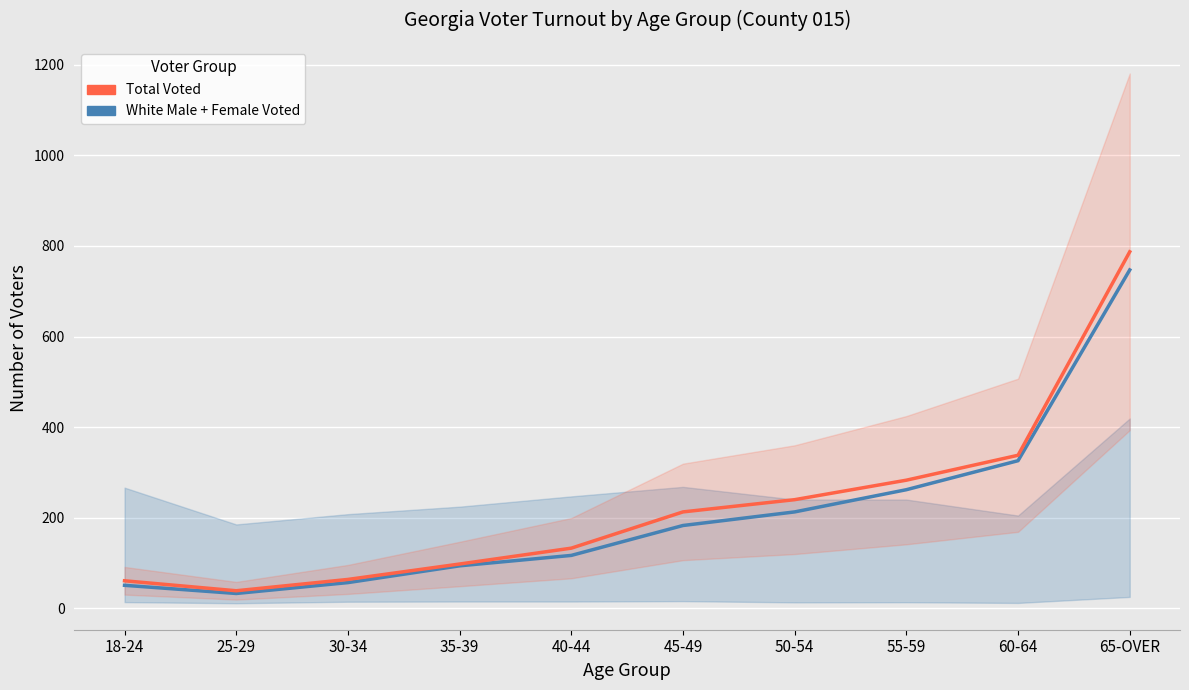

Reading left to right, what are all the values shown in this chart?

White Male + Female Voted: 51	33	57	94	117	183	213	262	326	747
Total Voted: 61	39	64	98	133	213	240	283	338	787